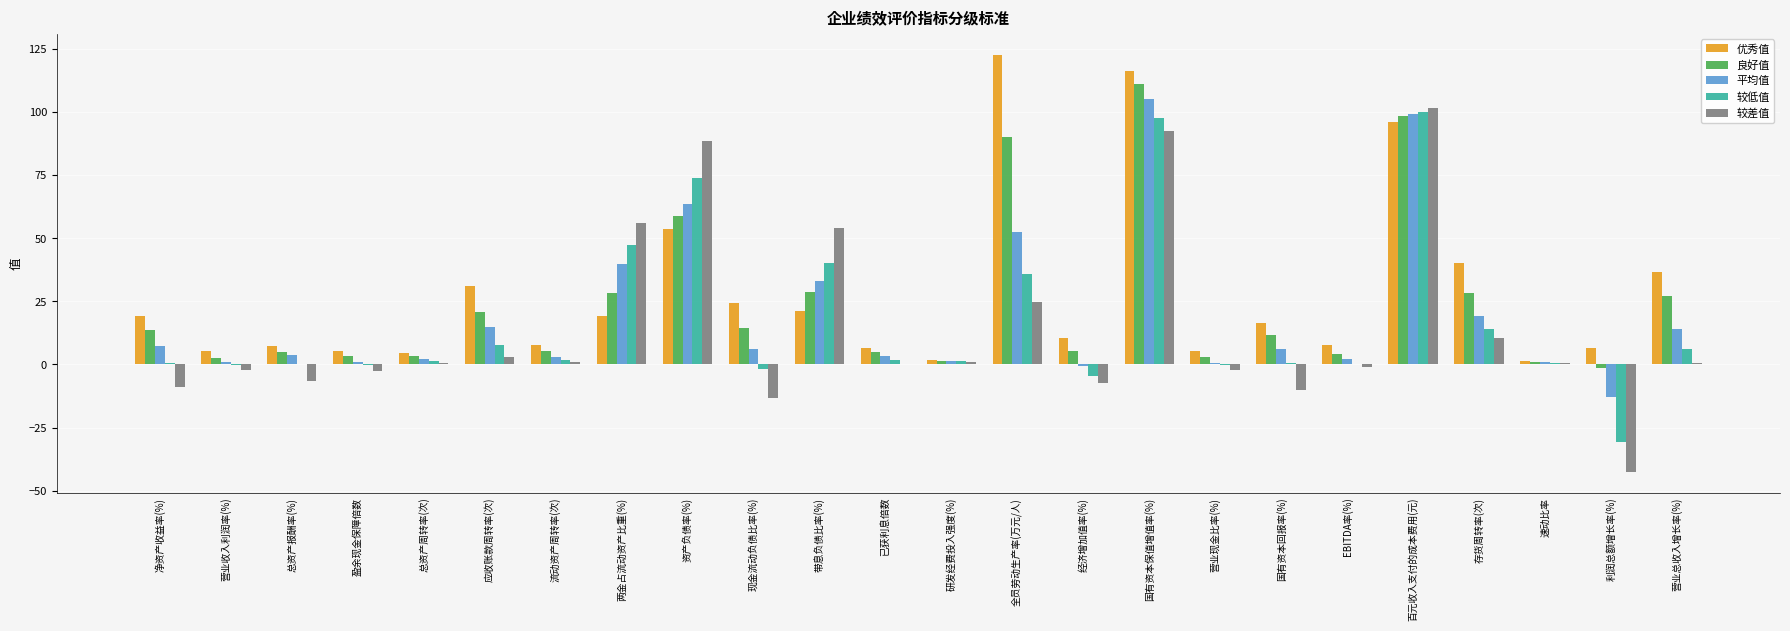

Which series changed the most between 研发经费投入强度(%) and 利润总额增长率(%)?

较差值